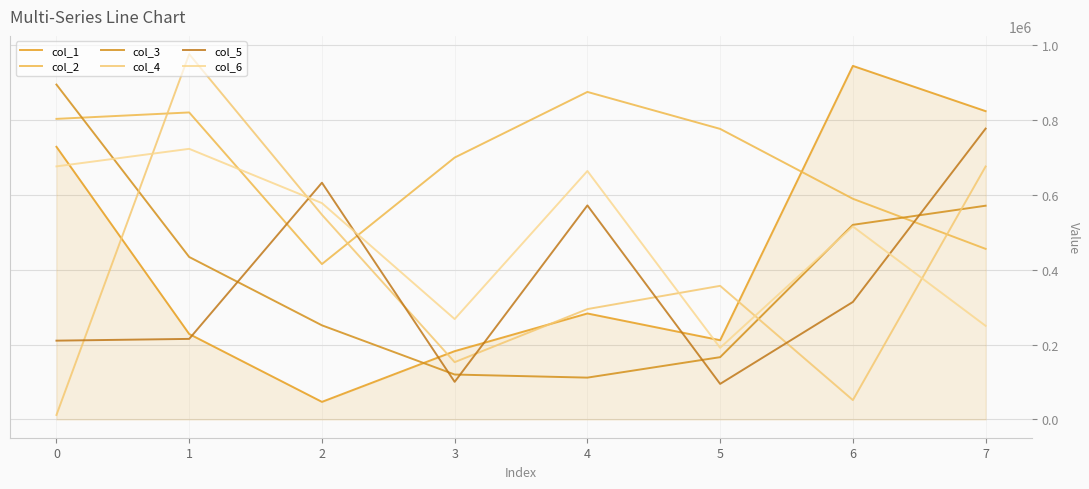

Count the number of categories in the chart.

8